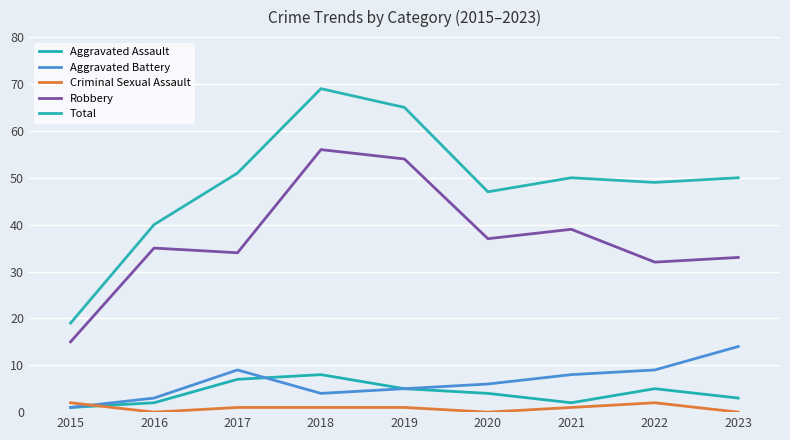

Does the chart display data point markers on the line(s)?

No